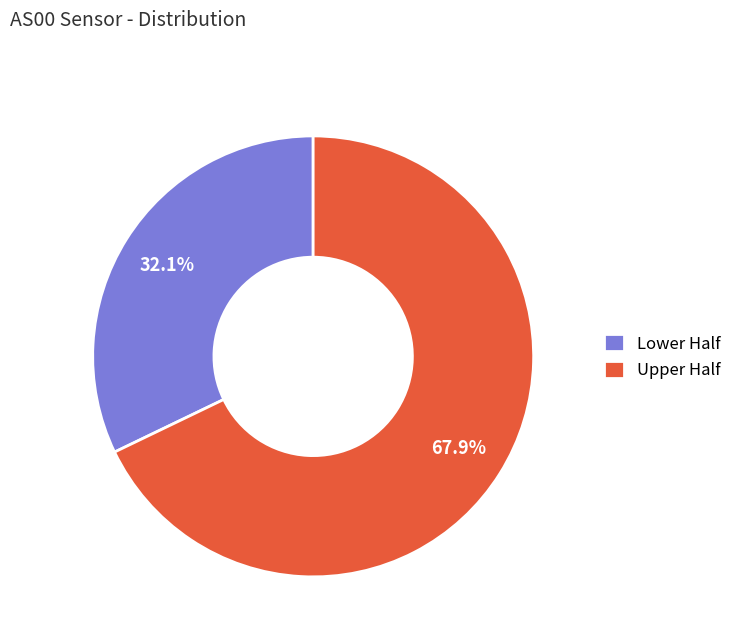

Rank the categories by value from highest to lowest.

Upper Half, Lower Half